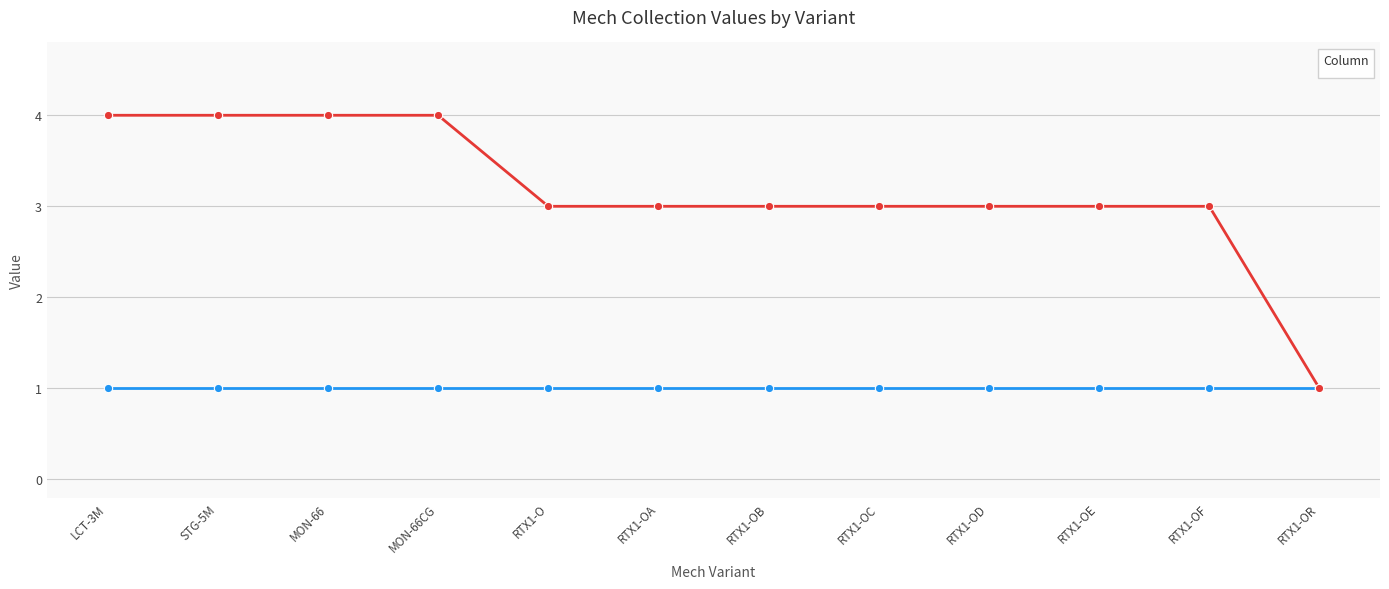

At which category does the chart reach its minimum across all series?

RTX1-OR